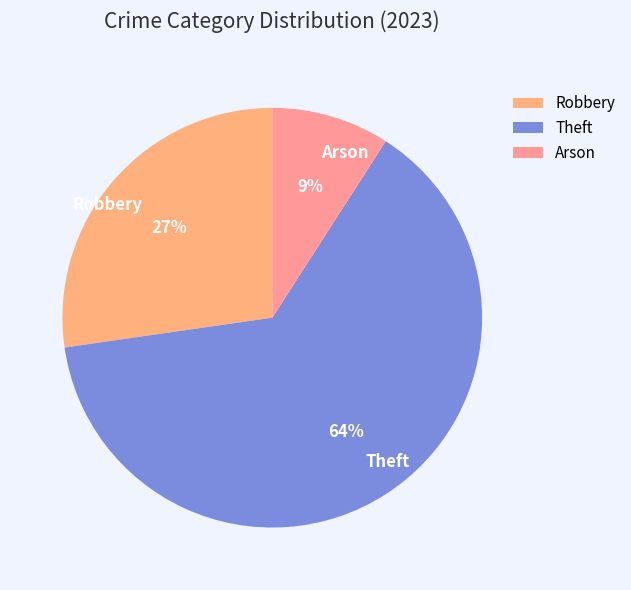

Is it true that Arson is 9% of the pie?

True